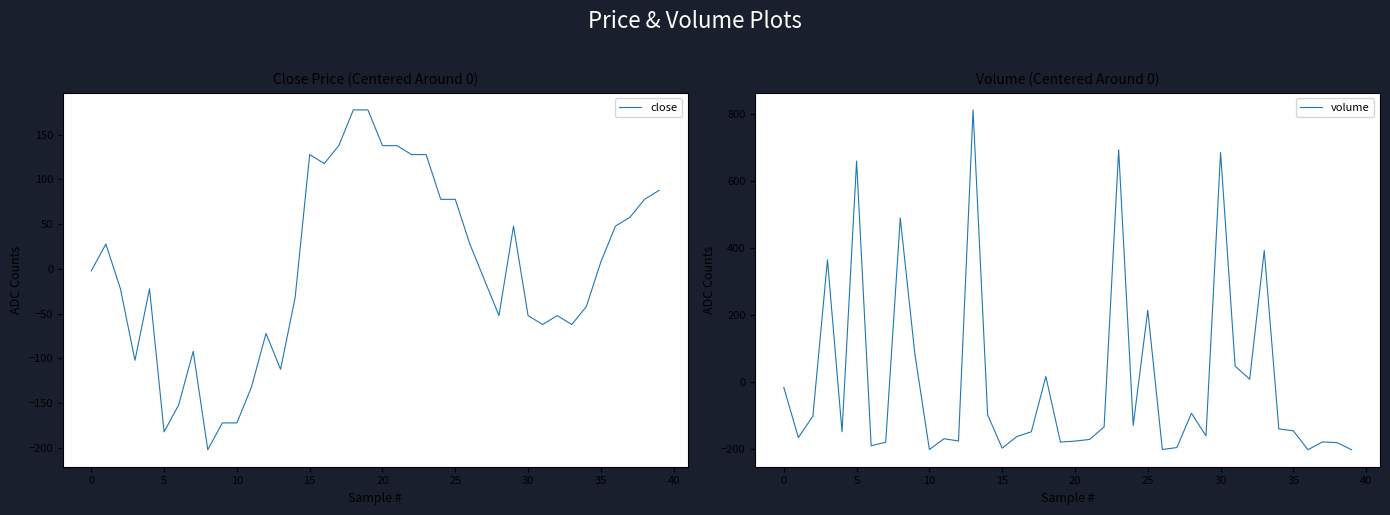

Is this an area chart (filled region under the line)?

No